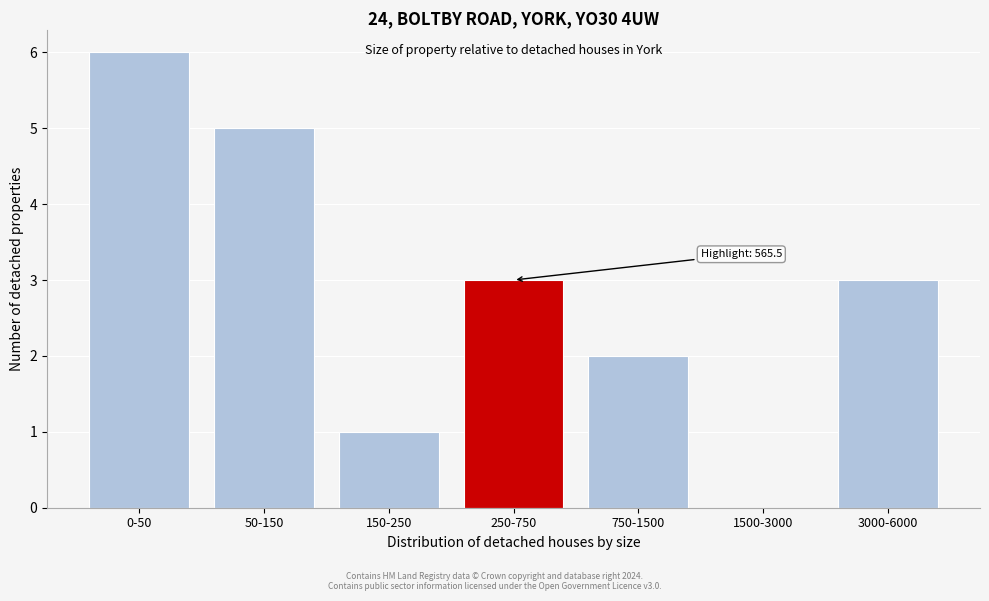

Reading left to right, list all the values displayed in this chart.

0-50=6	50-150=5	150-250=1	250-750=3	750-1500=2	1500-3000=0	3000-6000=3